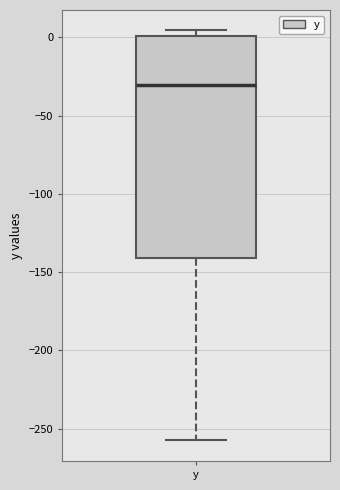

Read this box plot against the y-axis: the position of the median line, the range covered by the box, and the ends of both whiskers. The values are not printed on the chart, so give them approximately, as read against the axis.

median -30, box -140 to 0, whiskers -255 to 5